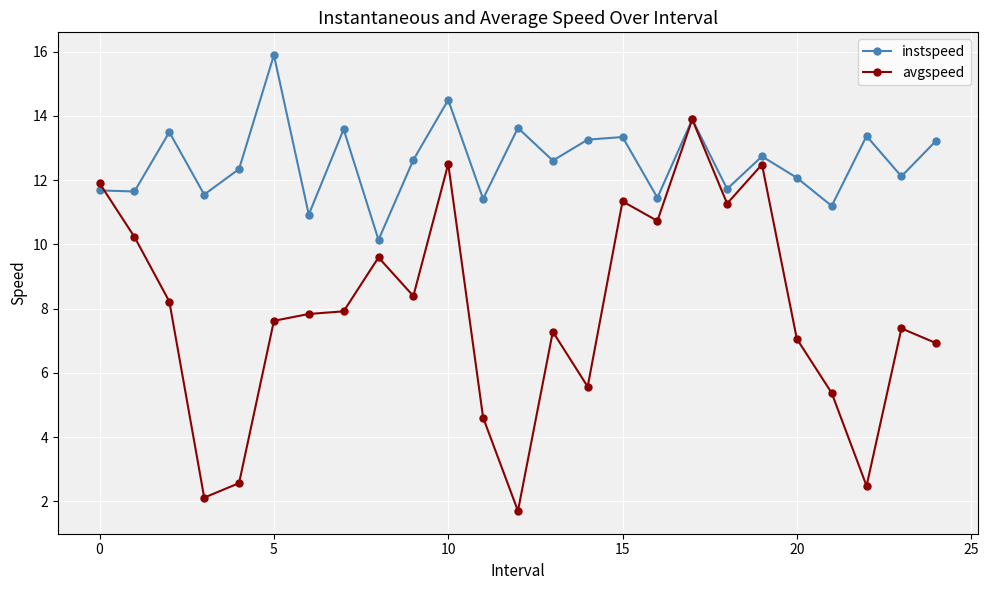

Which series has the largest range (max minus min)?

avgspeed